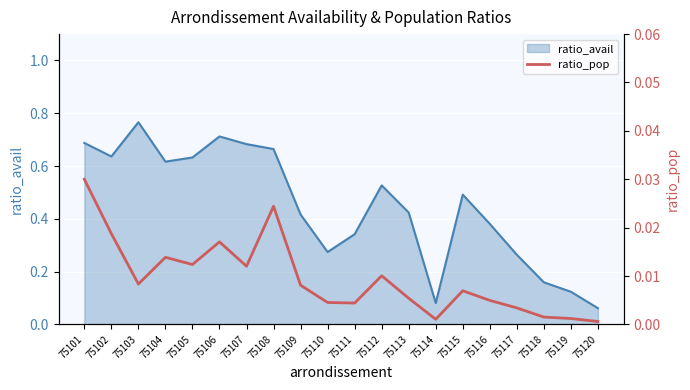

How many interior local peaks (higher than both neighbors) does the data have?

5